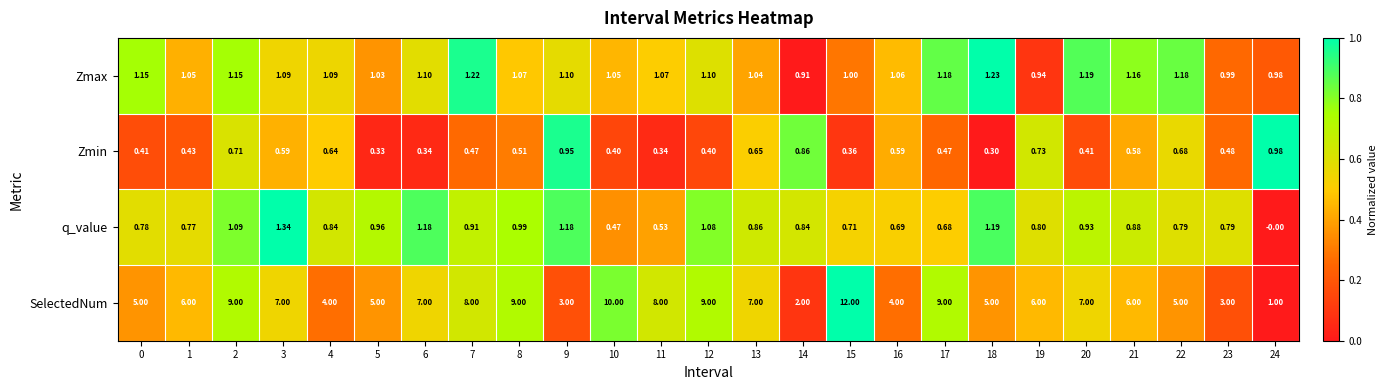

At which category is the sum across all series the highest?

15